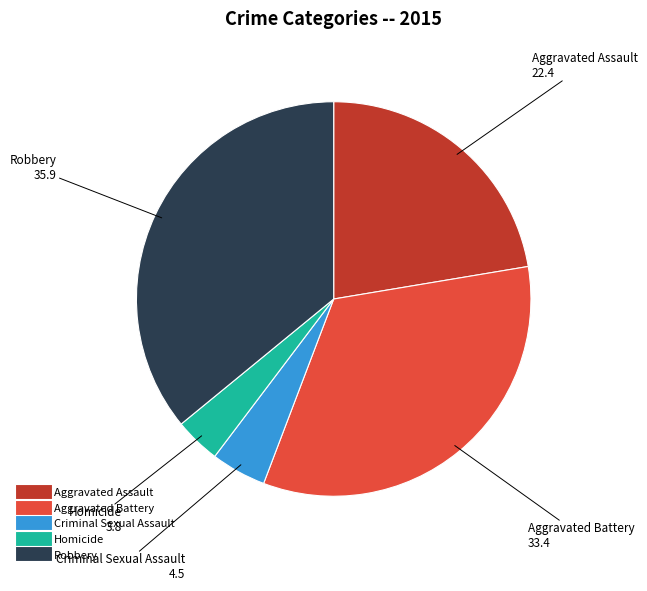

Approximately how many times larger is the value at Aggravated Battery compared to Robbery?

0.9